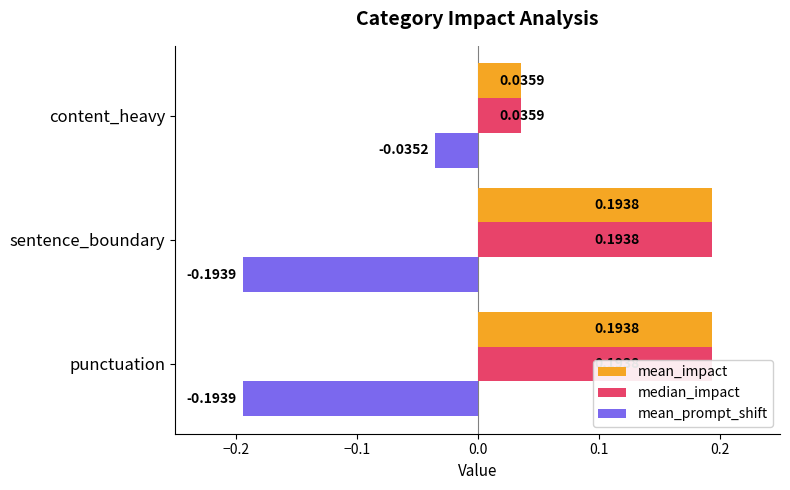

Does the chart contain any negative values?

Yes